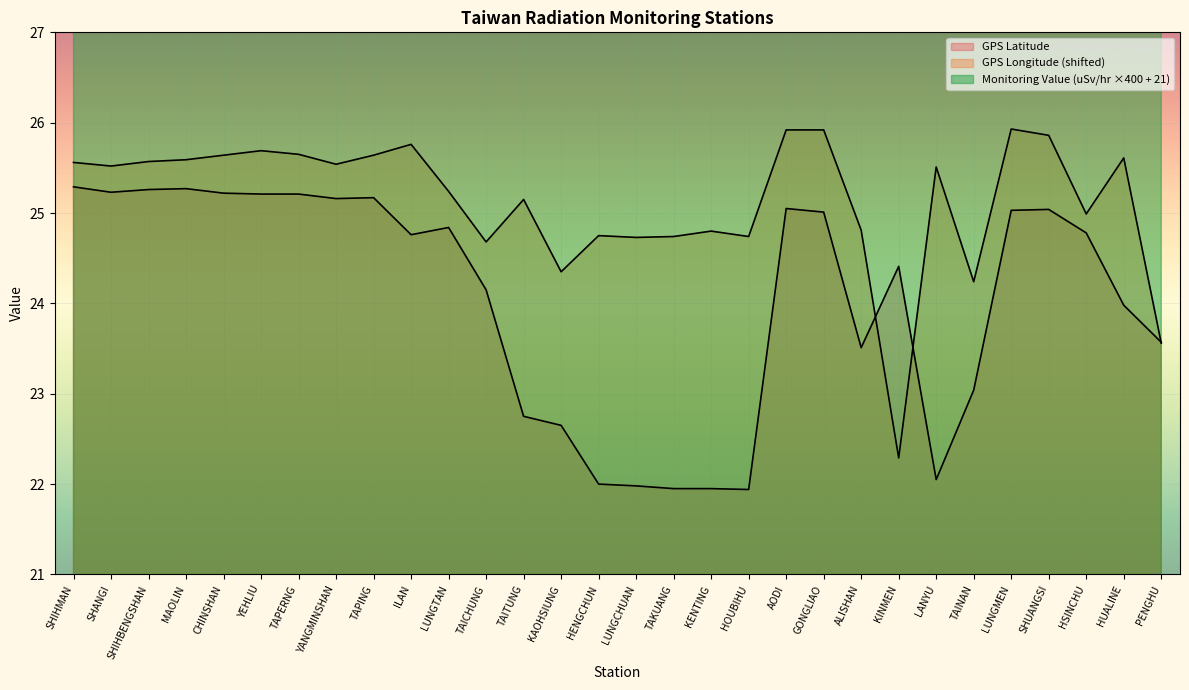

Reading right to left, what are all the values shown in this chart?

GPS Latitude: PENGHU=23.6	HUALINE=24.0	HSINCHU=24.8	SHUANGSI=25.0	LUNGMEN=25.0	TAINAN=23.0	LANYU=22.1	KINMEN=24.4	ALISHAN=23.5	GONGLIAO=25.0	AODI=25.1	HOUBIHU=21.9	KENTING=21.9	TAKUANG=21.9	LUNGCHUAN=22.0	HENGCHUN=22.0	KAOHSIUNG=22.6	TAITUNG=22.8	TAICHUNG=24.1	LUNGTAN=24.8	ILAN=24.8	TAPING=25.2	YANGMINSHAN=25.2	TAPERNG=25.2	YEHLIU=25.2	CHINSHAN=25.2	MAOLIN=25.3	SHIHBENGSHAN=25.3	SHANGI=25.2	SHIHMAN=25.3
GPS Longitude: PENGHU=23.6	HUALINE=25.6	HSINCHU=25.0	SHUANGSI=25.9	LUNGMEN=25.9	TAINAN=24.2	LANYU=25.5	KINMEN=22.3	ALISHAN=24.8	GONGLIAO=25.9	AODI=25.9	HOUBIHU=24.7	KENTING=24.8	TAKUANG=24.7	LUNGCHUAN=24.7	HENGCHUN=24.8	KAOHSIUNG=24.3	TAITUNG=25.2	TAICHUNG=24.7	LUNGTAN=25.2	ILAN=25.8	TAPING=25.6	YANGMINSHAN=25.5	TAPERNG=25.7	YEHLIU=25.7	CHINSHAN=25.6	MAOLIN=25.6	SHIHBENGSHAN=25.6	SHANGI=25.5	SHIHMAN=25.6
Monitoring Value (uSv/hr): PENGHU=41.0	HUALINE=41.8	HSINCHU=42.2	SHUANGSI=46.2	LUNGMEN=41.8	TAINAN=45.0	LANYU=37.8	KINMEN=52.6	ALISHAN=60.2	GONGLIAO=43.0	AODI=41.0	HOUBIHU=43.0	KENTING=42.2	TAKUANG=41.4	LUNGCHUAN=44.2	HENGCHUN=49.4	KAOHSIUNG=45.4	TAITUNG=43.0	TAICHUNG=50.2	LUNGTAN=43.0	ILAN=44.2	TAPING=48.6	YANGMINSHAN=44.6	TAPERNG=46.6	YEHLIU=42.6	CHINSHAN=41.0	MAOLIN=42.2	SHIHBENGSHAN=47.0	SHANGI=46.6	SHIHMAN=43.4